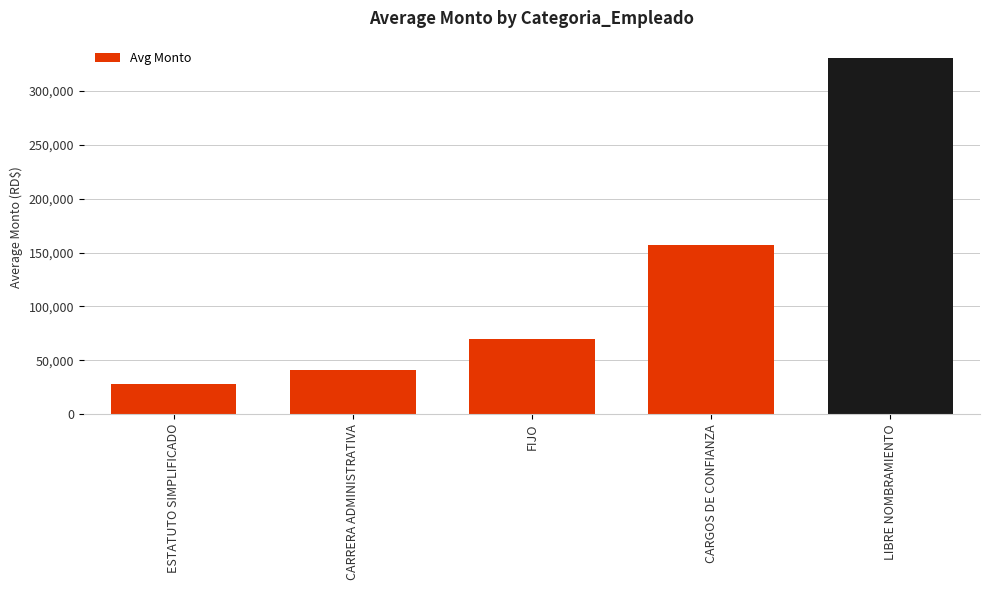

What is the change in value from CARRERA ADMINISTRATIVA to FIJO?

+28964.2